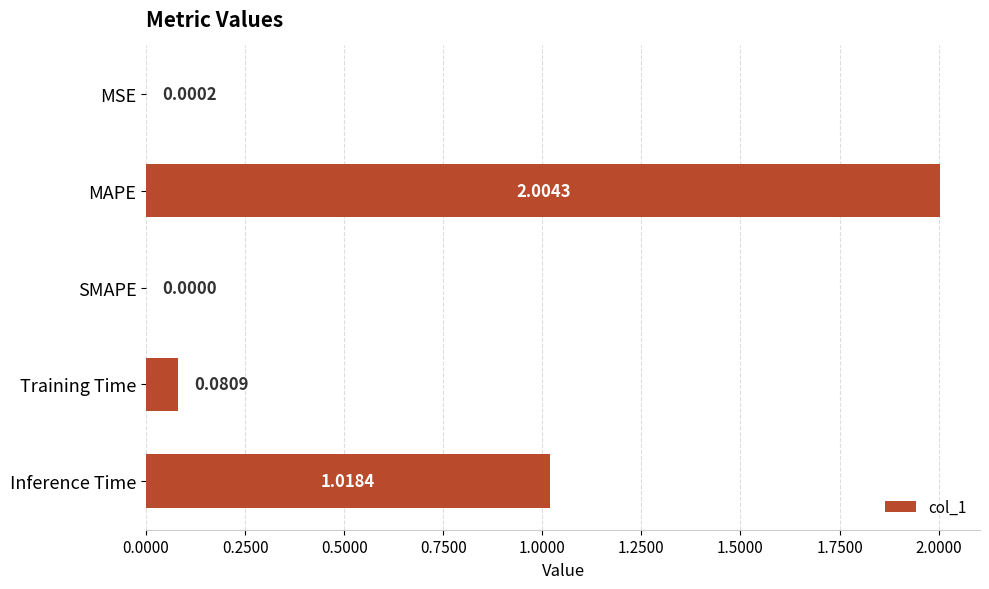

What is the change in value from MSE to MAPE?

+2.0